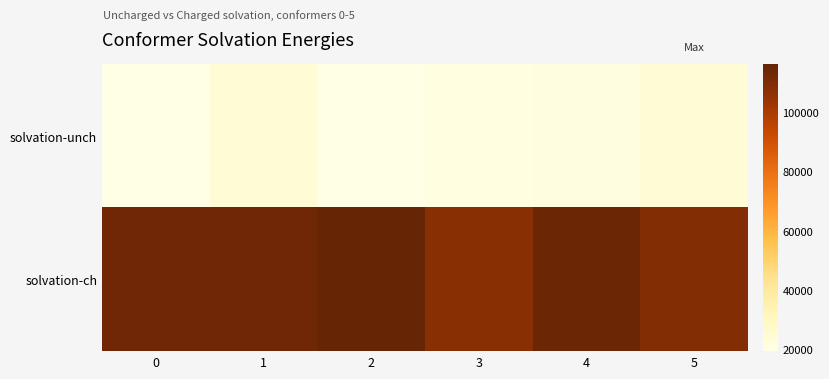

Between 0 and 4, which series saw the biggest shift?

solvation-unch